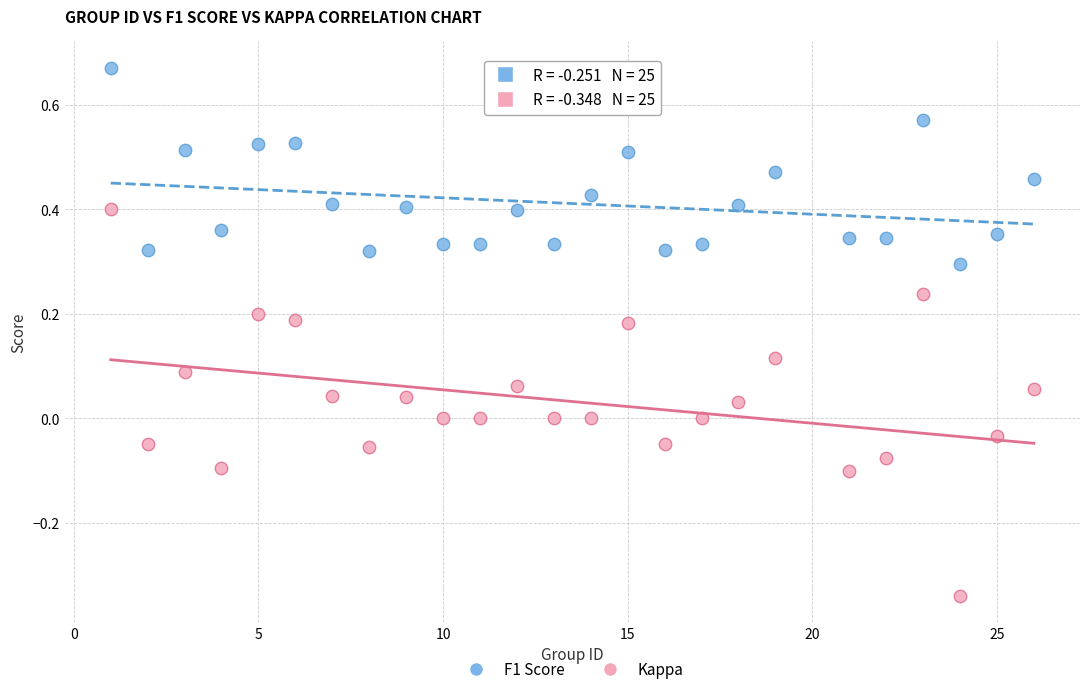

Which series has the largest Y range (max minus min)?

Kappa